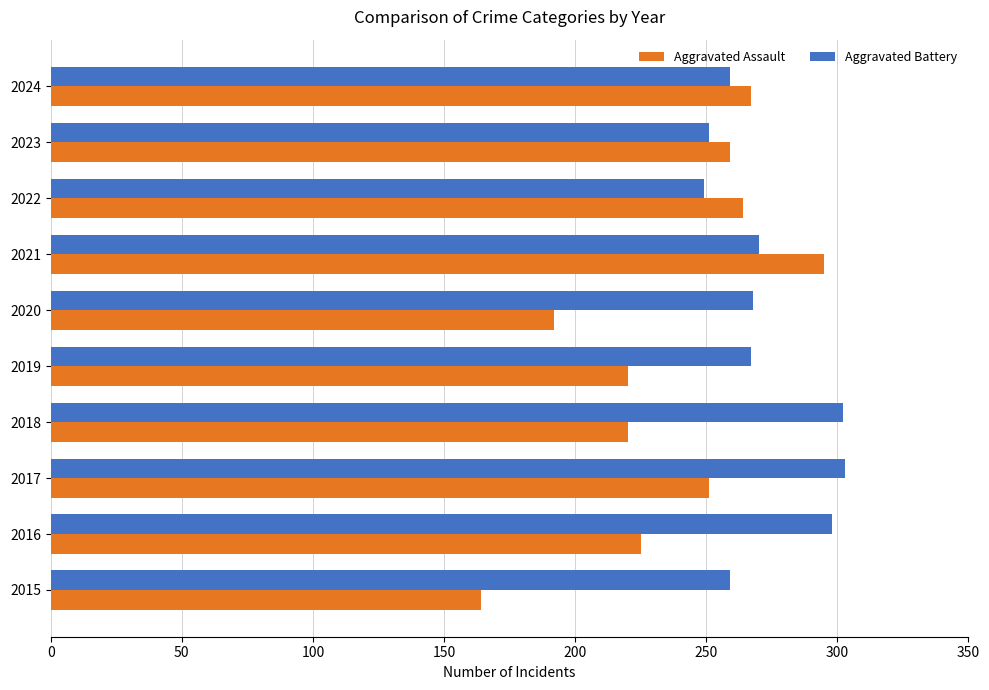

Which series has the largest total across all categories?

Aggravated Battery